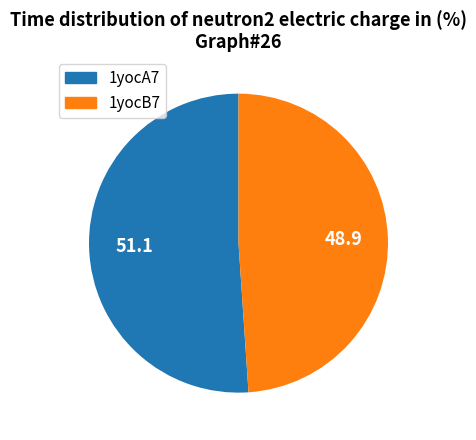

What is the largest slice in the pie chart?

1yocA7